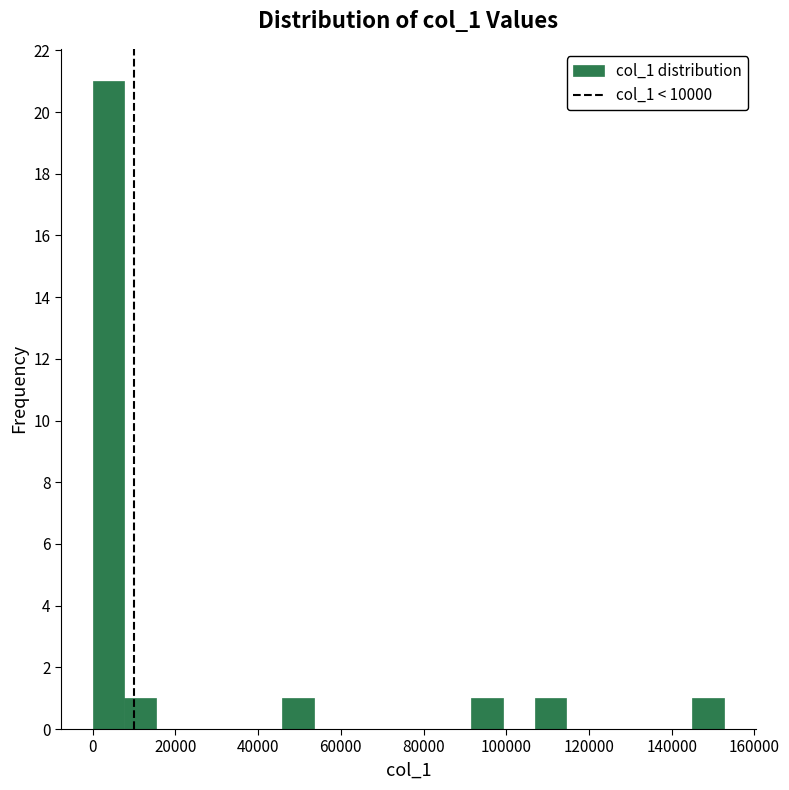

Read against the x-axis, roughly where is the centre of the tallest bar?

4000